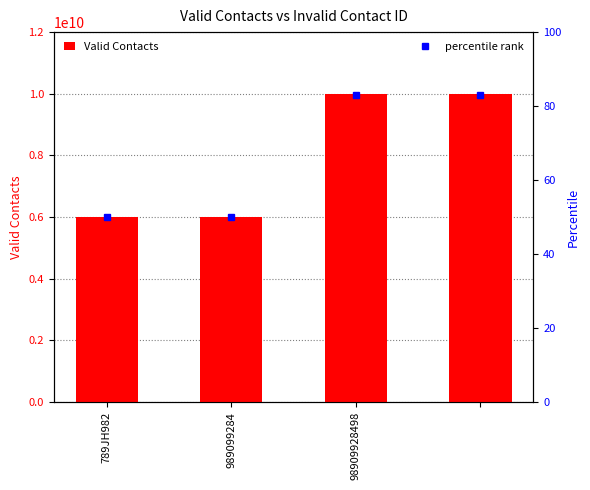

How many data points in percentile rank are less than 83?

2